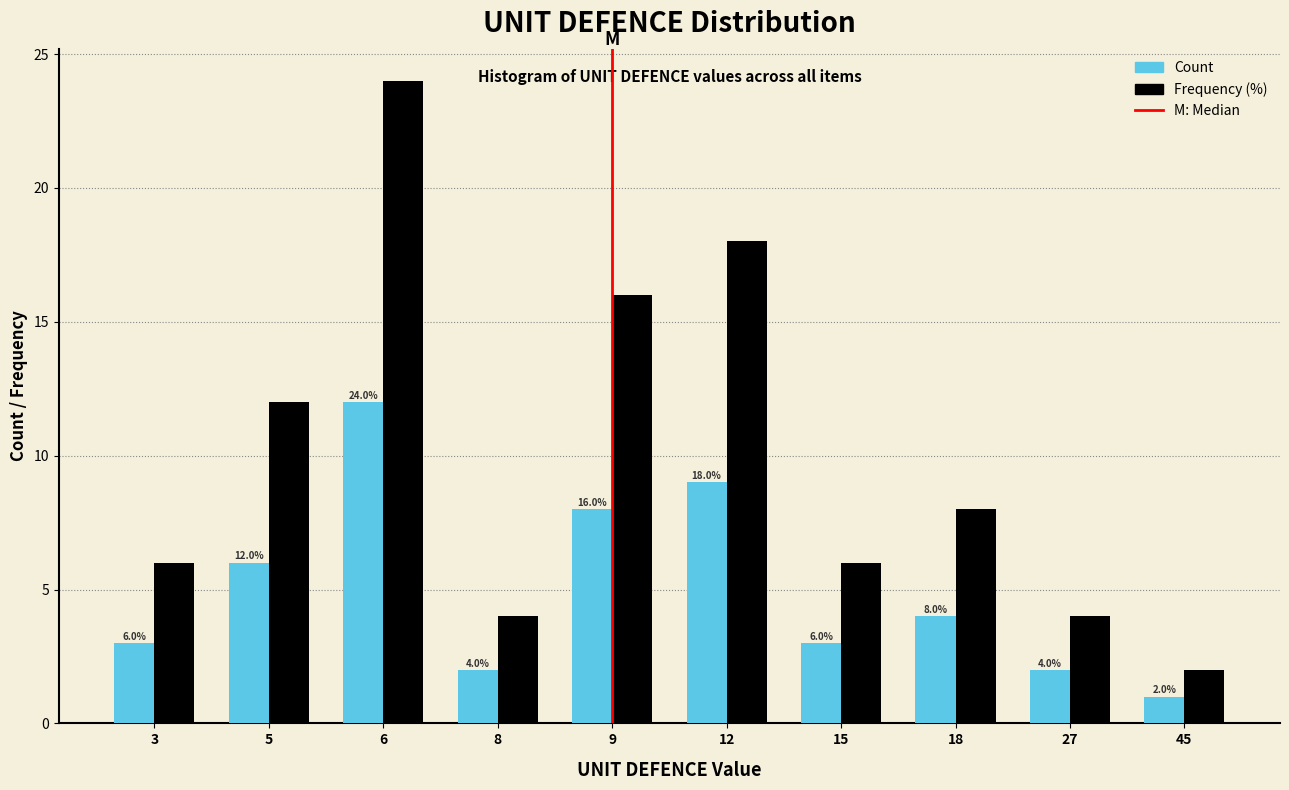

Reading left to right, extract all data points from this chart.

Count: 3	6	12	2	8	9	3	4	2	1
Frequency (%): 6	12	24	4	16	18	6	8	4	2